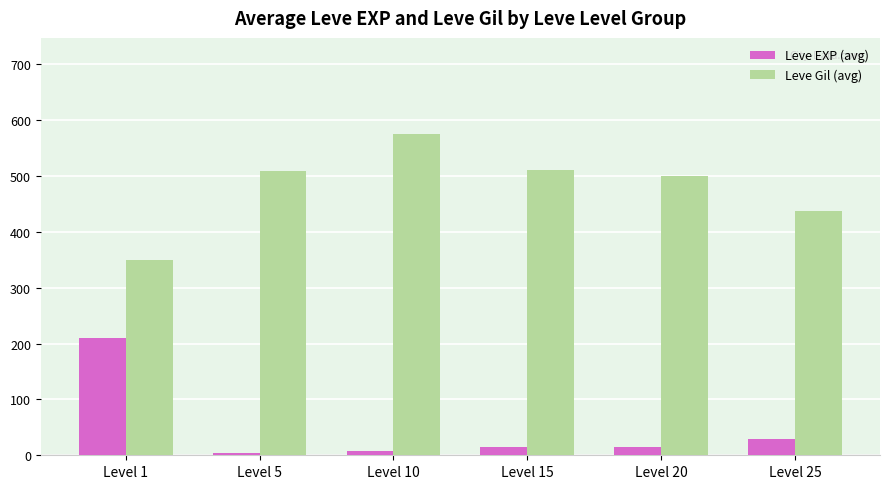

The value of Leve EXP (avg) at Level 15 is 15.7. True or false?

True